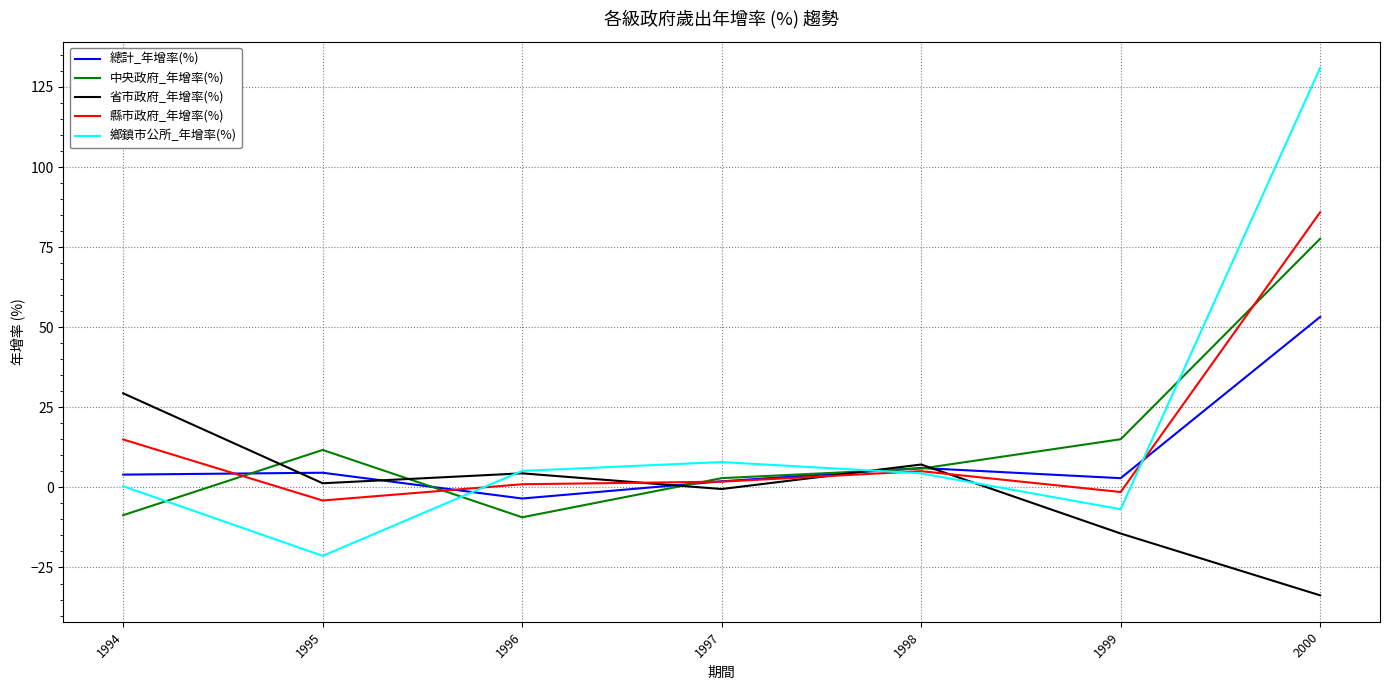

Which series changed the most between 1994 and 1996?

省市政府_年增率(%)